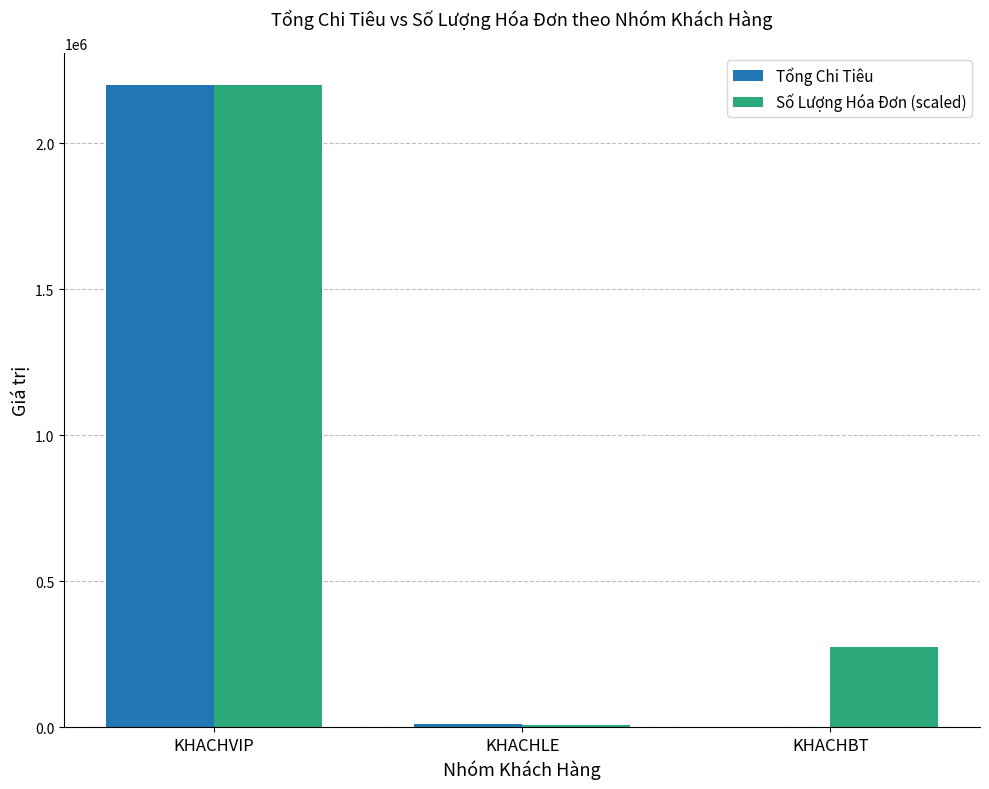

Between KHACHVIP and KHACHLE, which series saw the biggest shift?

Số Lượng Hóa Đơn (scaled)